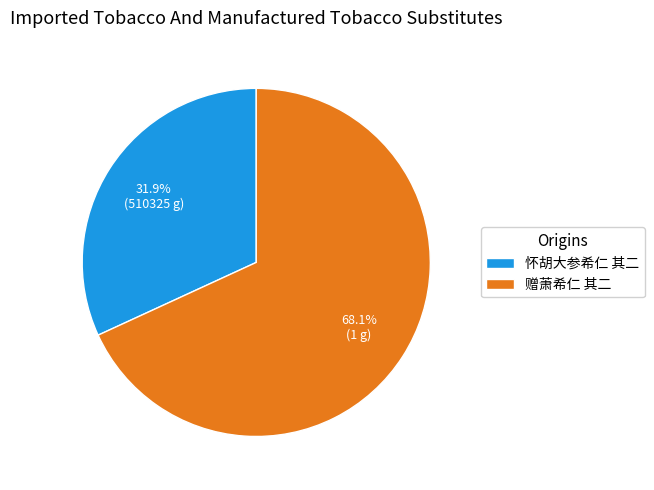

Approximately how many times larger is the value at 赠萧希仁 其二 compared to 怀胡大参希仁 其二?

2.1